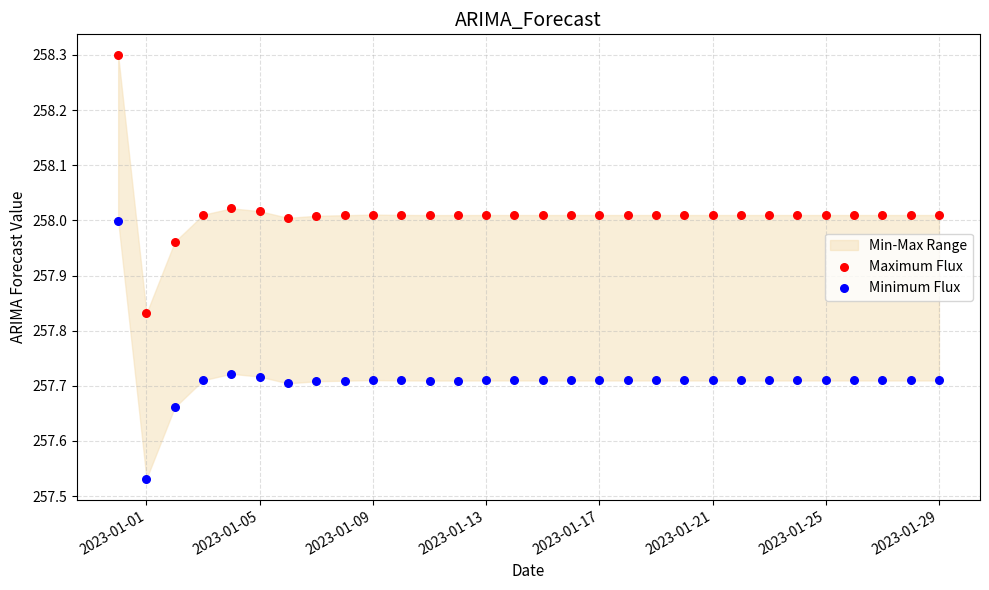

Across all data points, what is the range of Y values (max minus min)?

0.8